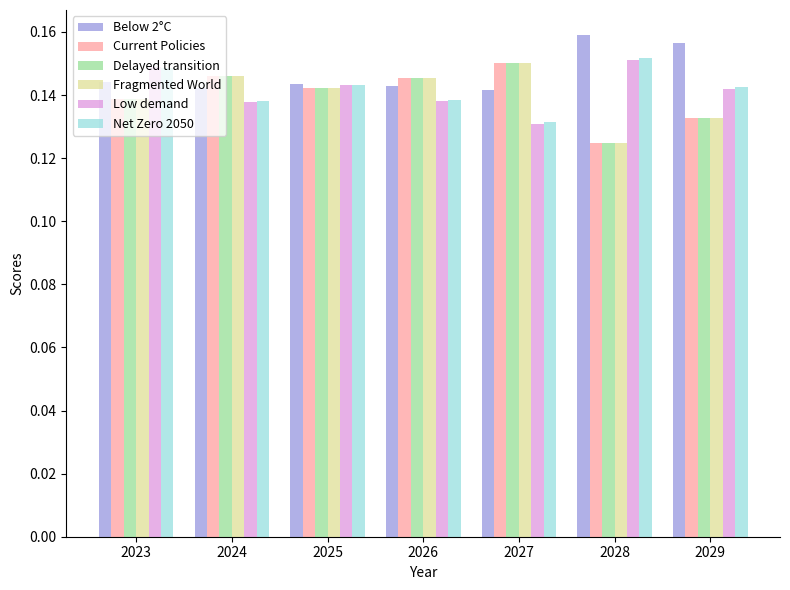

What is the sum of the Current Policies values at 2025 and 2027?

0.3